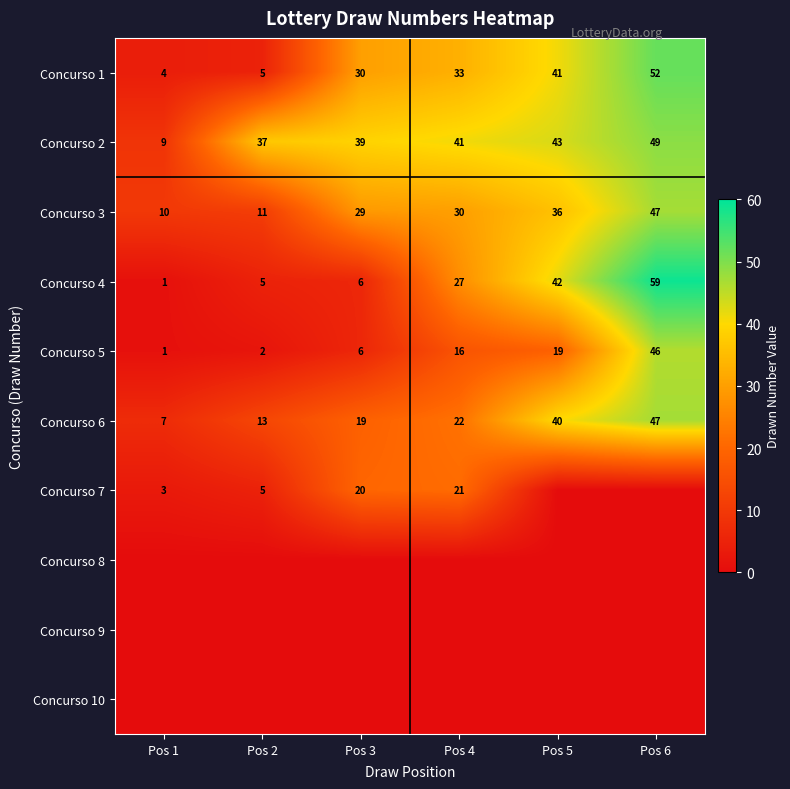

Rank the categories by Concurso 6 value from lowest to highest.

Pos 1, Pos 2, Pos 3, Pos 4, Pos 5, Pos 6